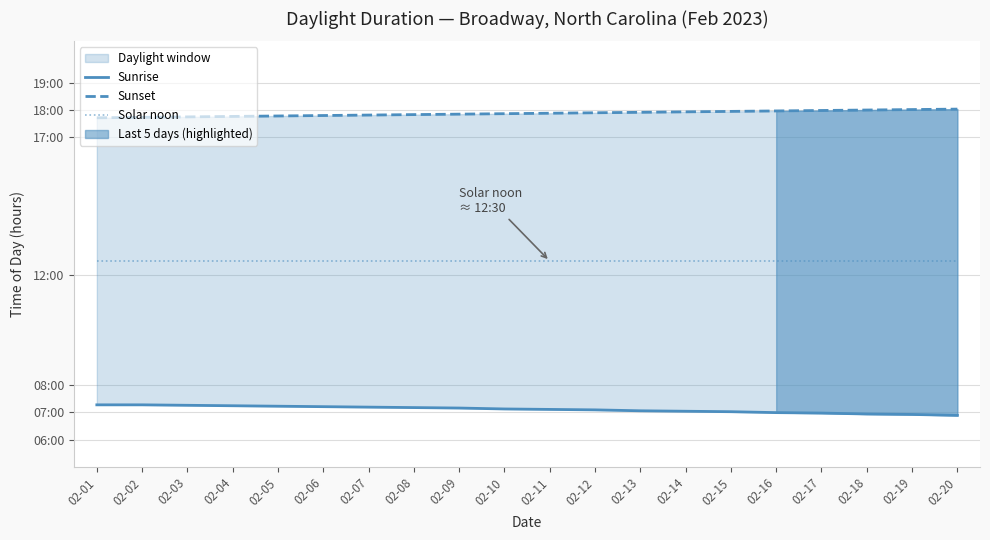

What is the difference between the highest and lowest values at 02-03?

10.5